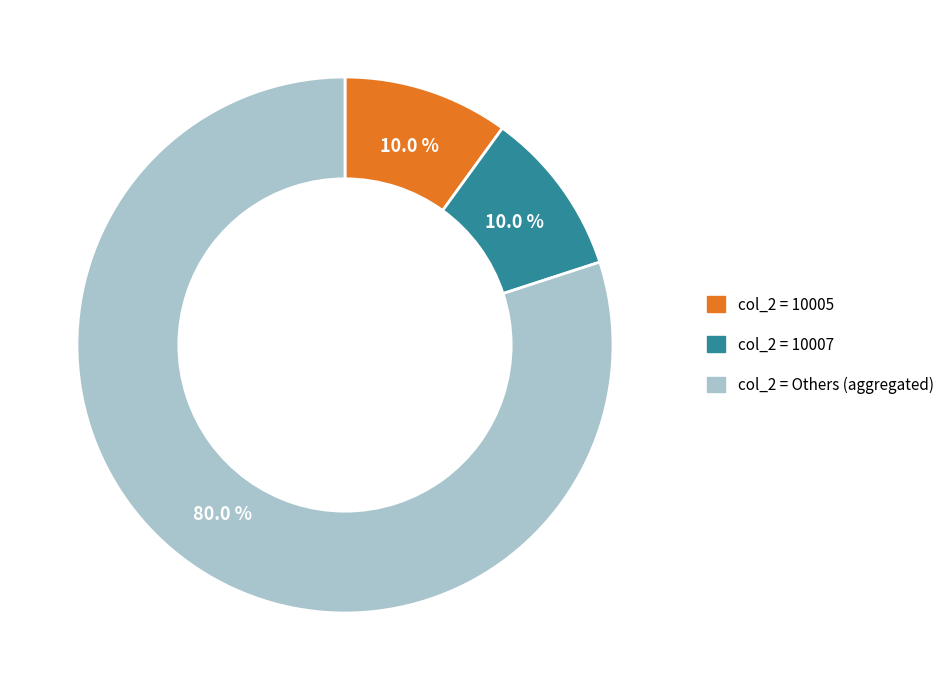

Is there a majority slice in this chart?

Yes